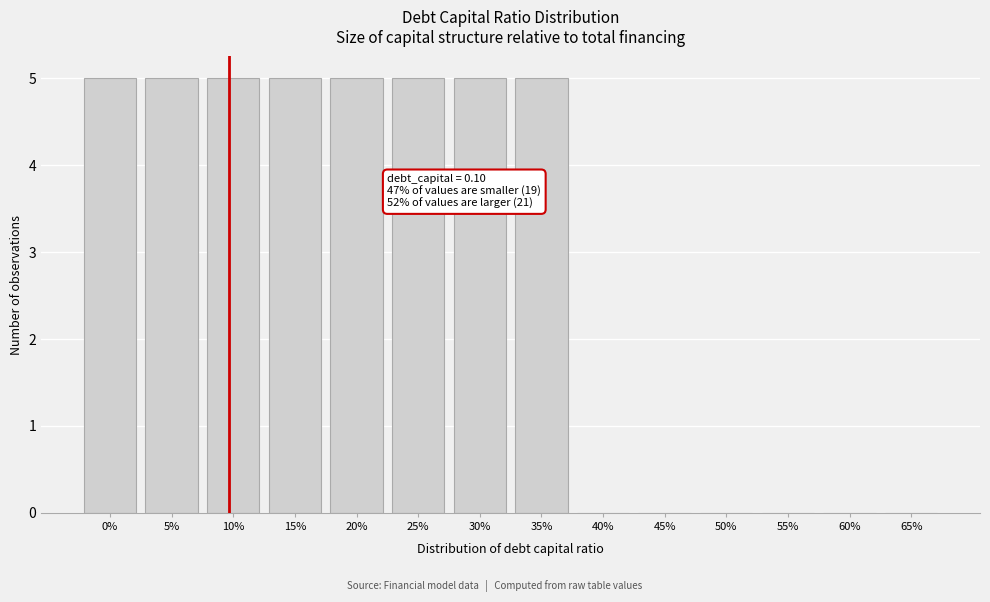

Reading left to right, what are all the values shown in this chart?

0%=5	5%=5	10%=5	15%=5	20%=5	25%=5	30%=5	35%=5	40%=0	45%=0	50%=0	55%=0	60%=0	65%=0